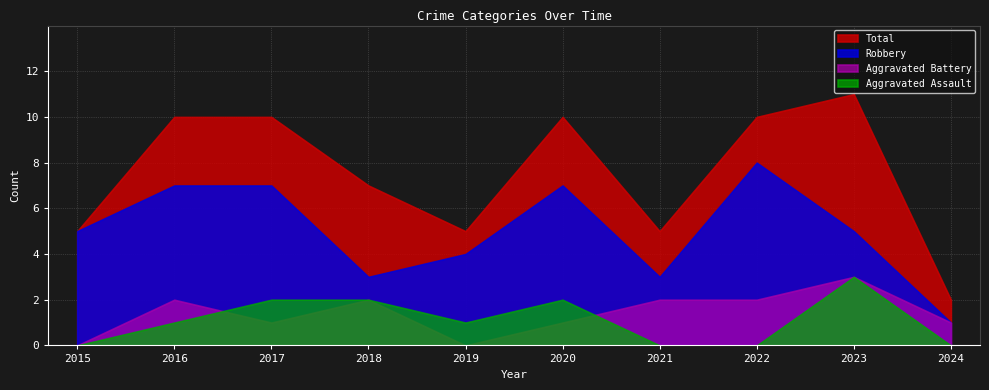

True or false: Aggravated Assault has more than 1 interior local peaks.

True